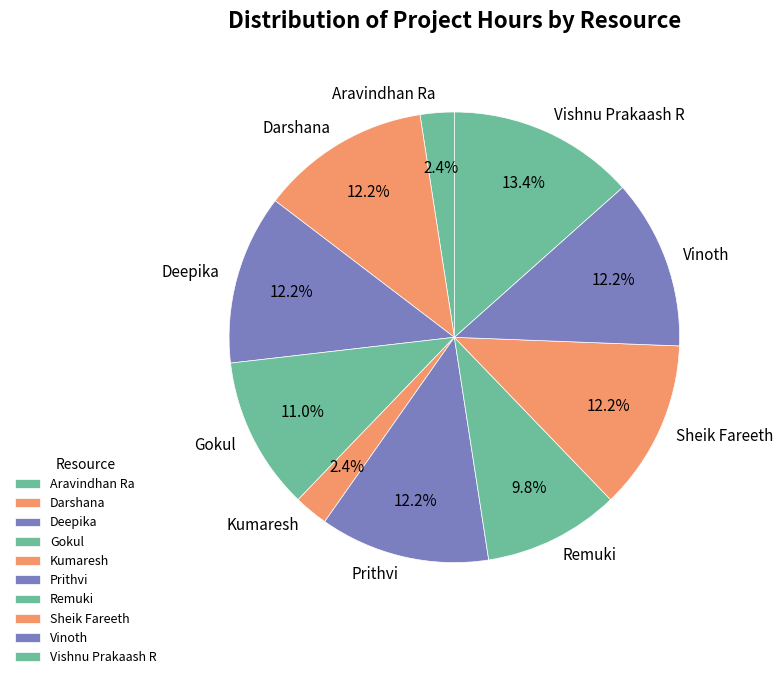

What percentage is the Sheik Fareeth slice, to the nearest percent?

12%